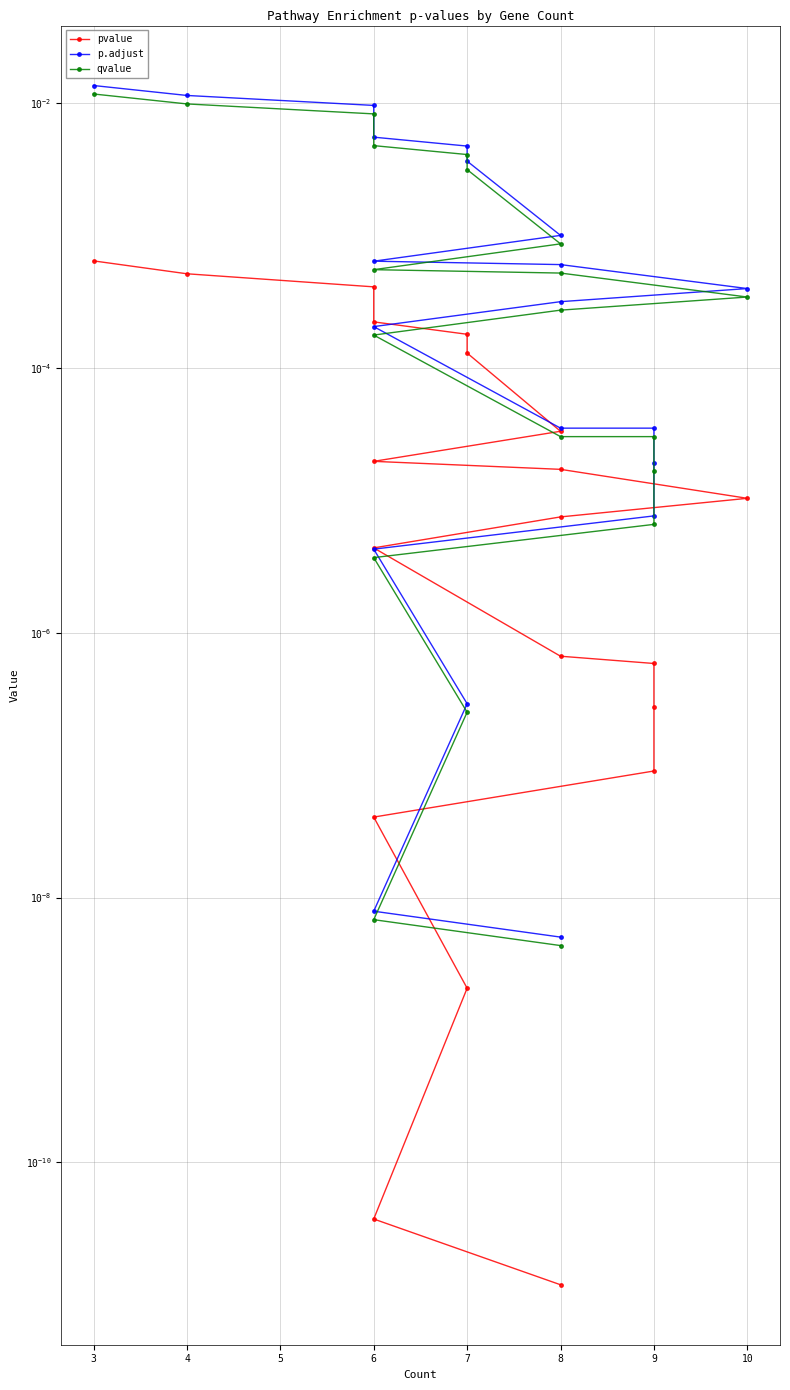

True or false: qvalue and pvalue cross at least once.

False